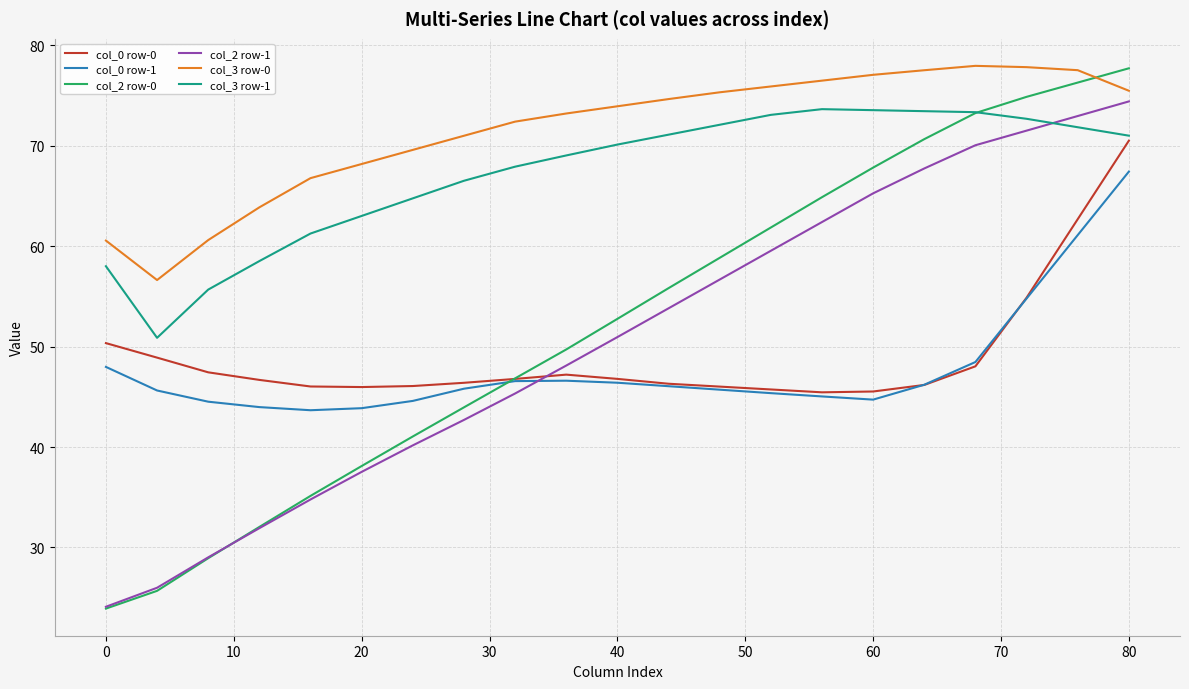

Which series has the largest total across all categories?

col_3 row-0